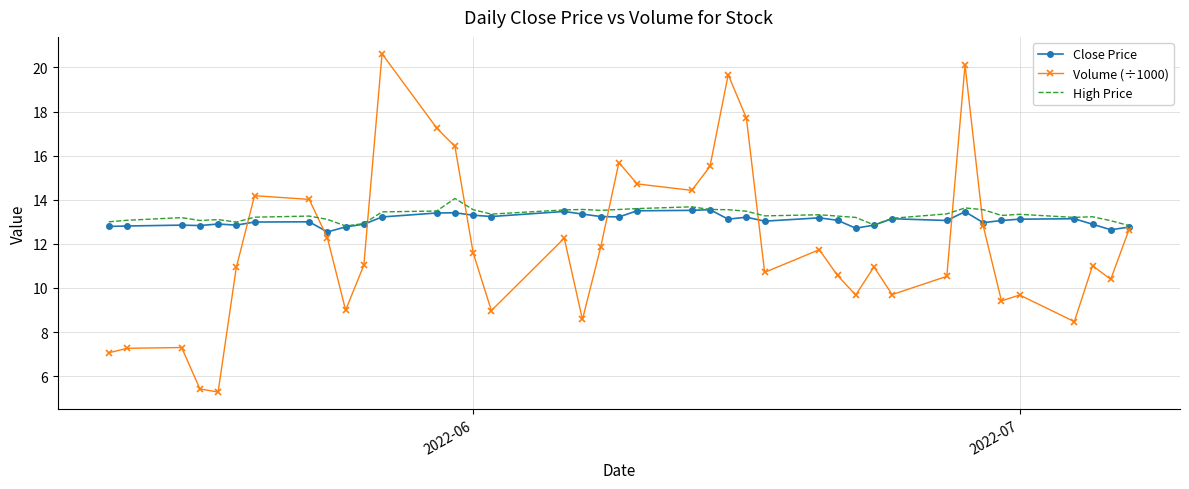

What is the maximum value for Volume (÷1000)?

20.6